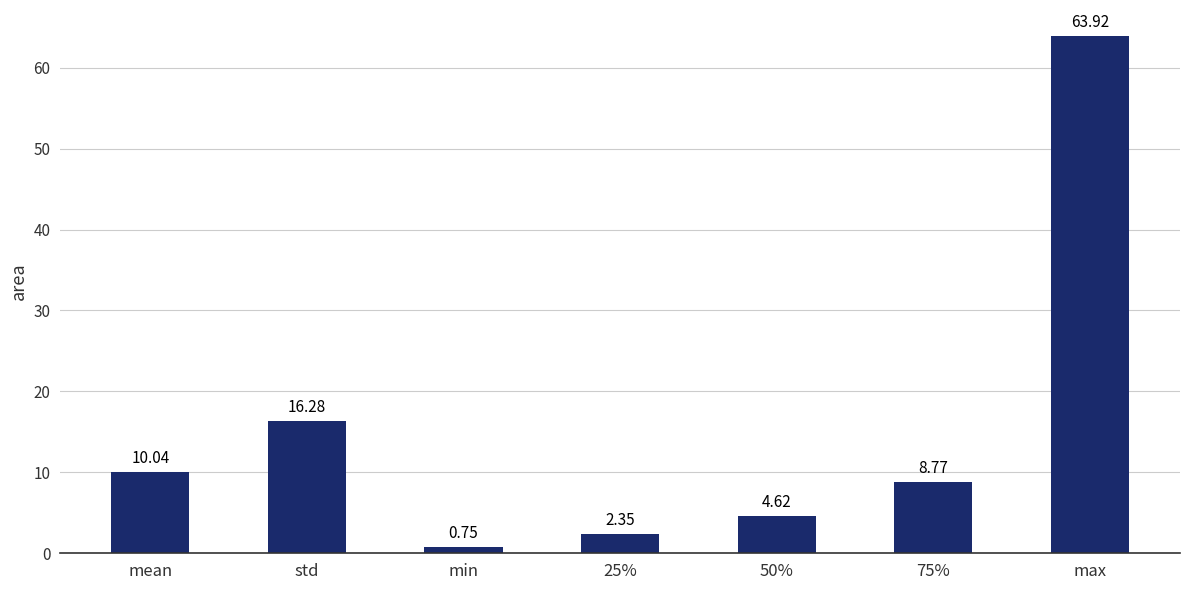

How many distinct data groups are displayed?

1